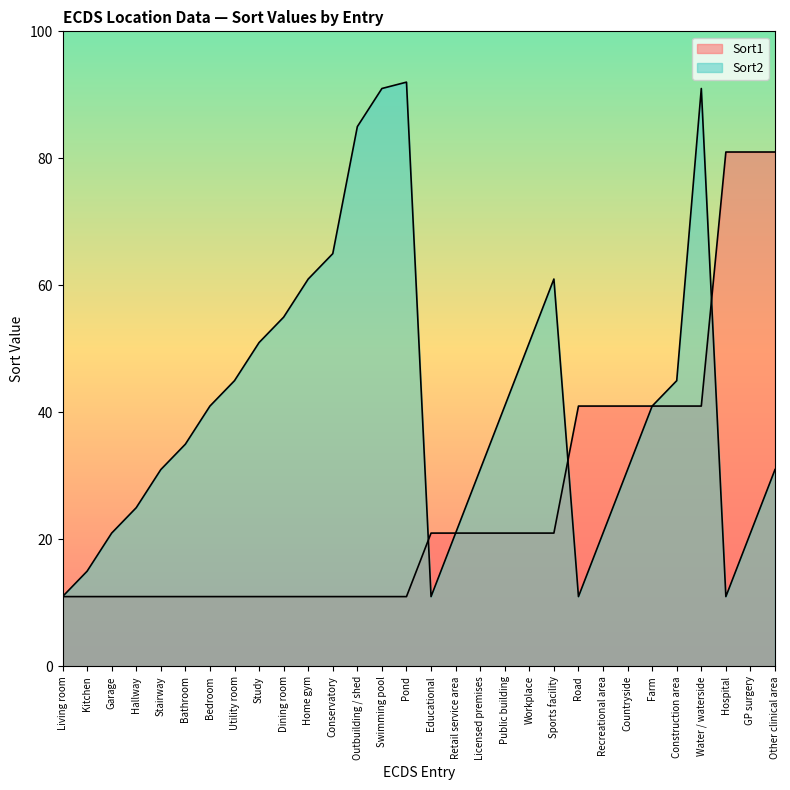

Which series changed the most between Stairway and Educational?

Sort2